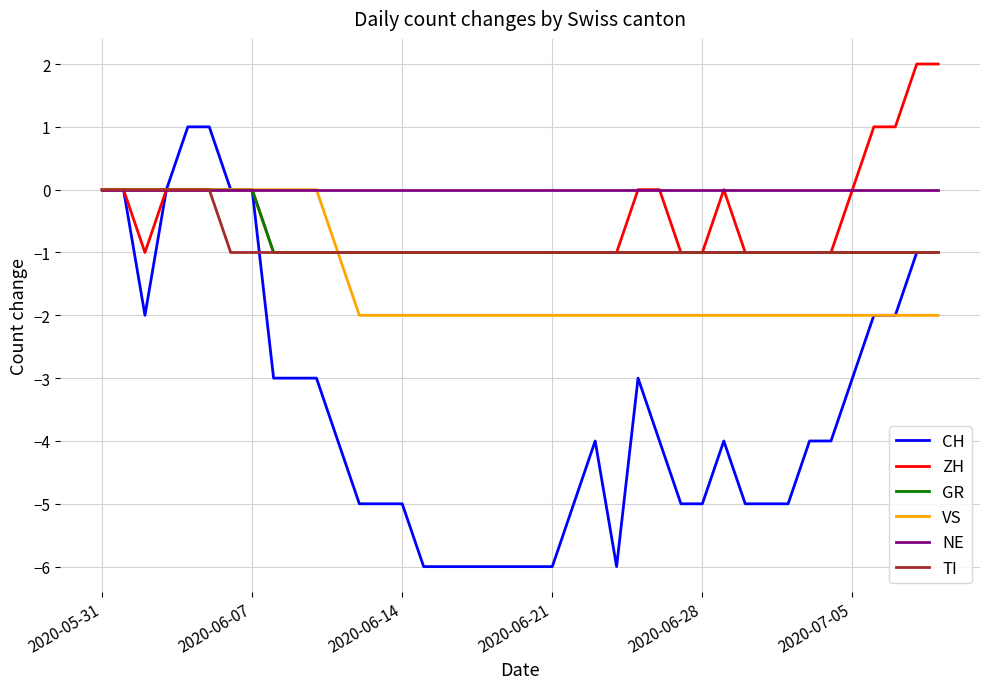

What is the smallest value displayed?

-6